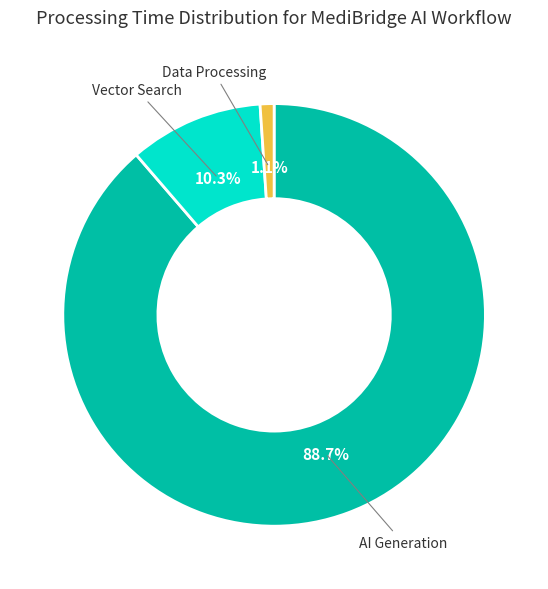

How much of the chart is everything except Data Processing?

98.9%